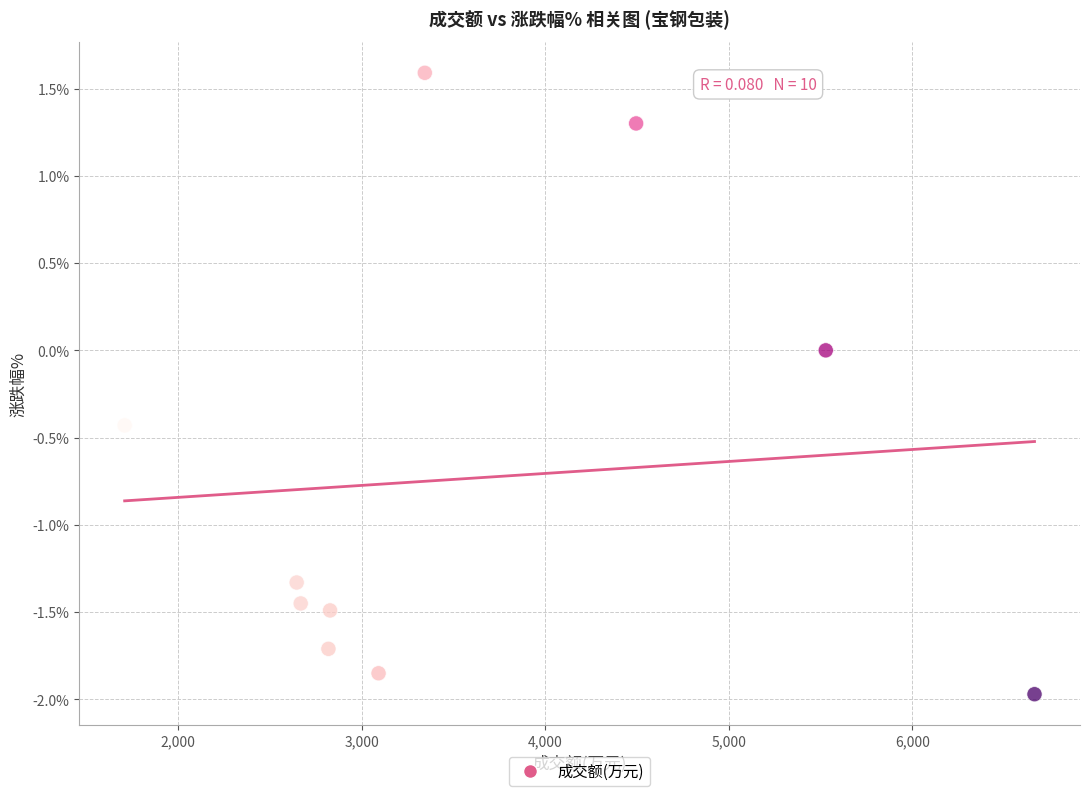

What is the average Y value?

-0.7